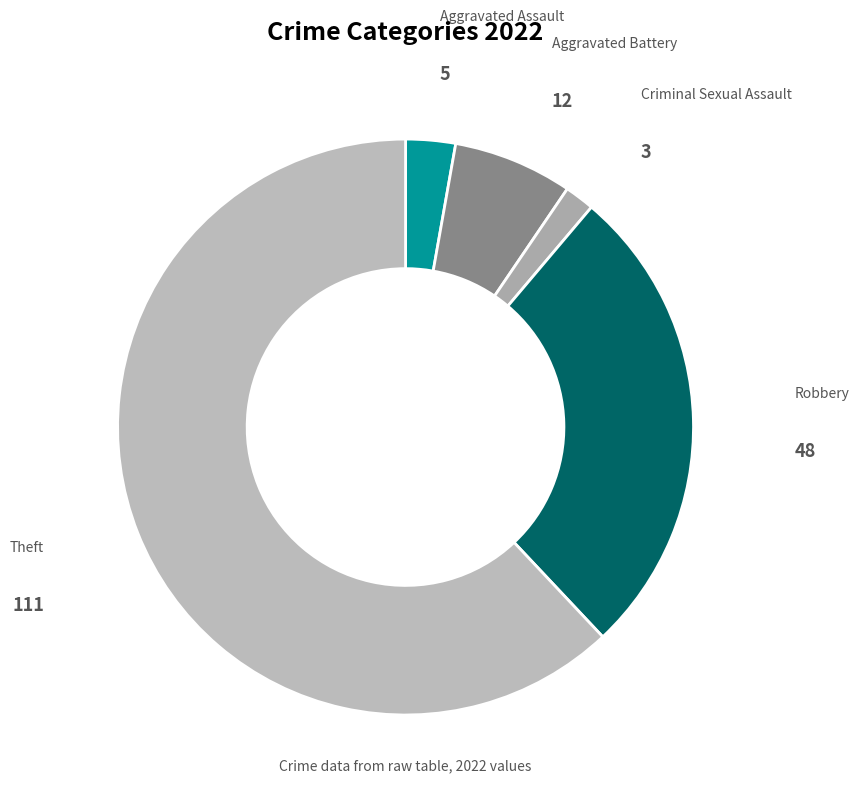

Count the number of slices in the pie.

5